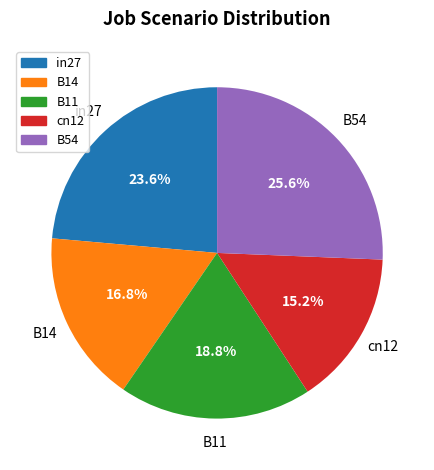

True or false: B54 accounts for 36% of the total.

False